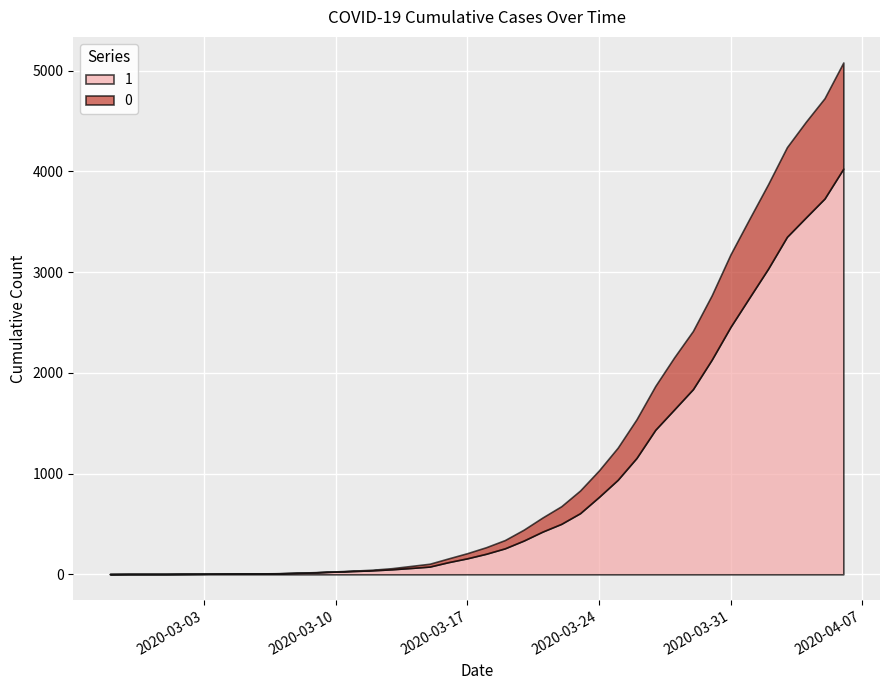

What is the spread (max minus min) of values at 2020-04-02?

2196